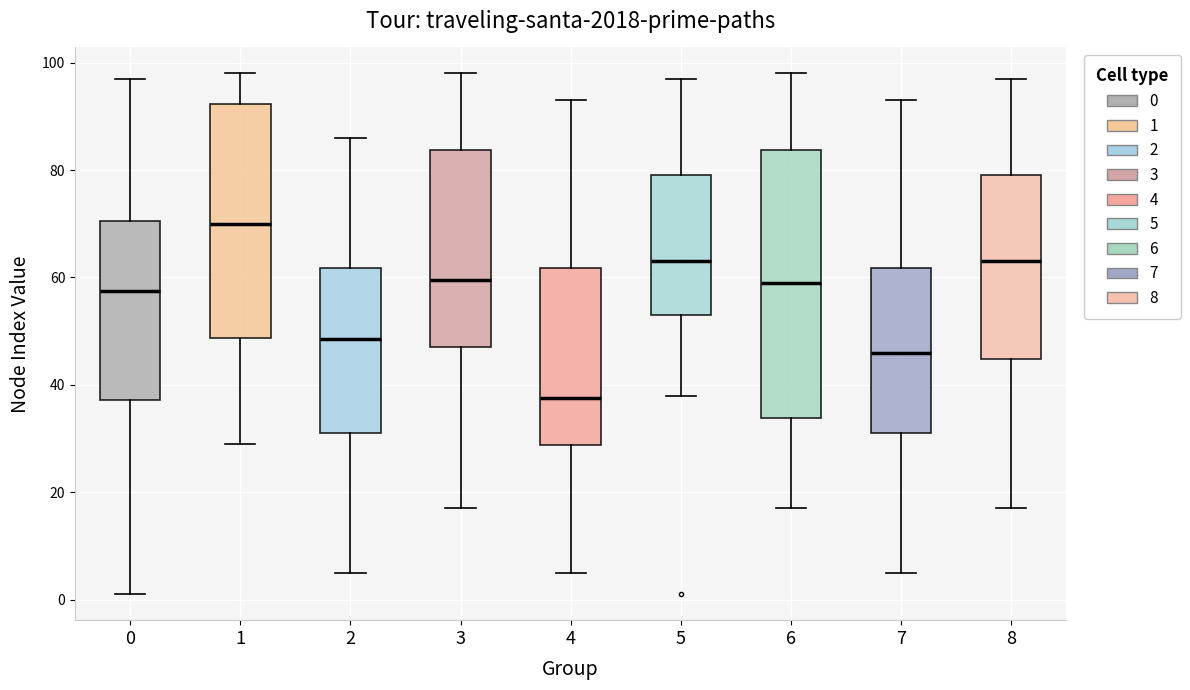

Reading left to right, read every box against the y-axis: the position of its median line, the range the box covers, and the ends of its whiskers. The values are not printed on the chart, so give them approximately, as read against the axis.

0: median 58, box 38 to 70, whiskers 2 to 98
1: median 70, box 48 to 92, whiskers 30 to 98
2: median 48, box 32 to 62, whiskers 6 to 86
3: median 60, box 48 to 84, whiskers 18 to 98
4: median 38, box 28 to 62, whiskers 6 to 94
5: median 64, box 54 to 80, whiskers 38 to 98
6: median 60, box 34 to 84, whiskers 18 to 98
7: median 46, box 32 to 62, whiskers 6 to 94
8: median 64, box 44 to 80, whiskers 18 to 98